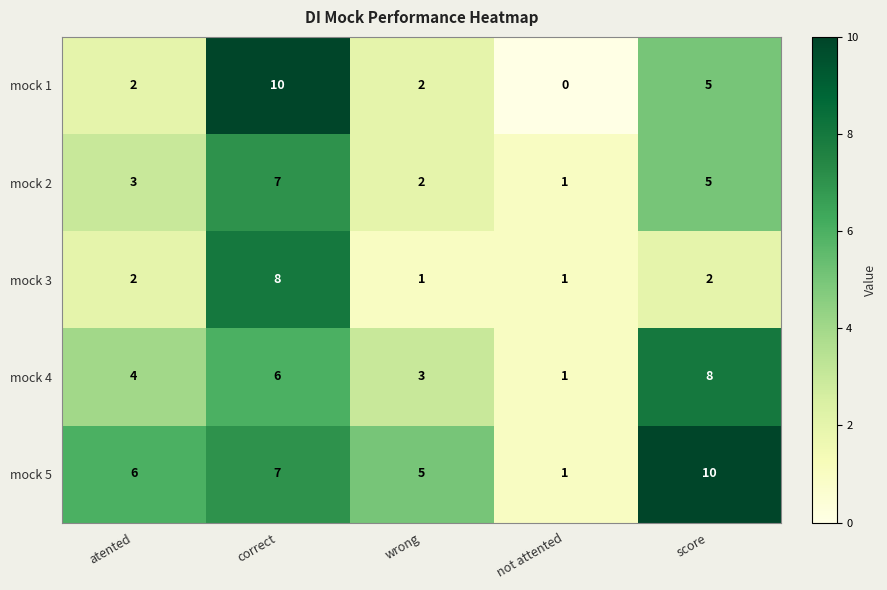

Reading left to right, extract all data points from this chart.

mock 1: atented=2	correct=10	wrong=2	not attented=0	score=5
mock 2: atented=3	correct=7	wrong=2	not attented=1	score=5
mock 3: atented=2	correct=8	wrong=1	not attented=1	score=2
mock 4: atented=4	correct=6	wrong=3	not attented=1	score=8
mock 5: atented=6	correct=7	wrong=5	not attented=1	score=10